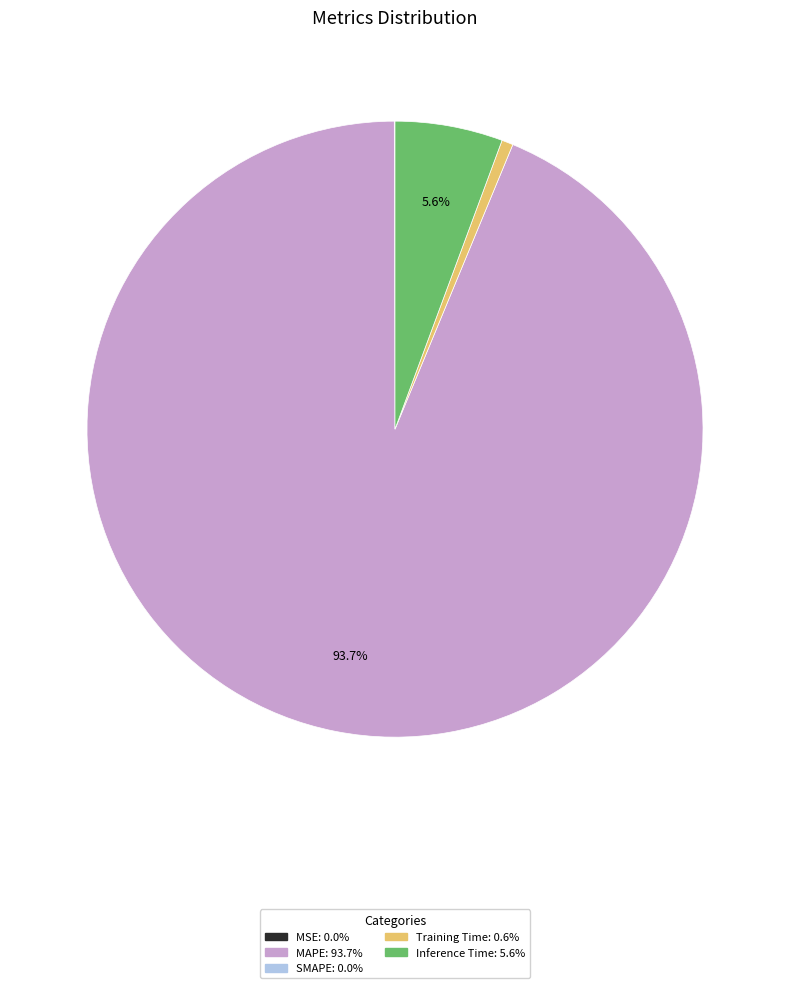

Does any single category account for the majority?

Yes